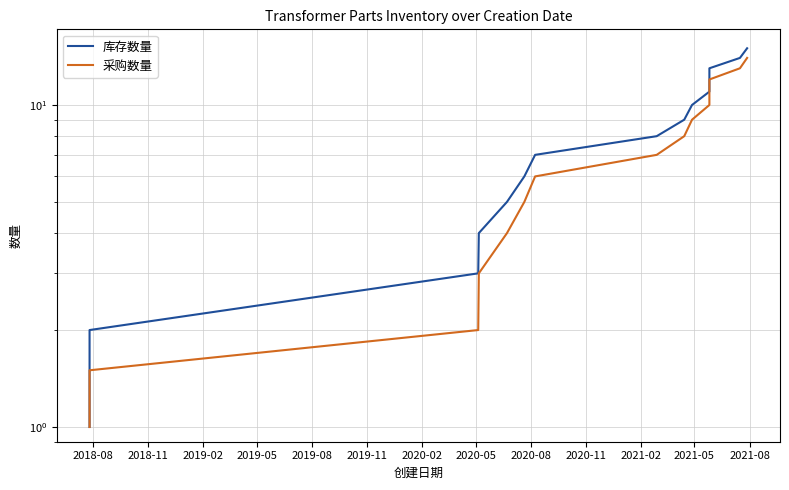

What is the label of the 1st point from the left?

2018-08